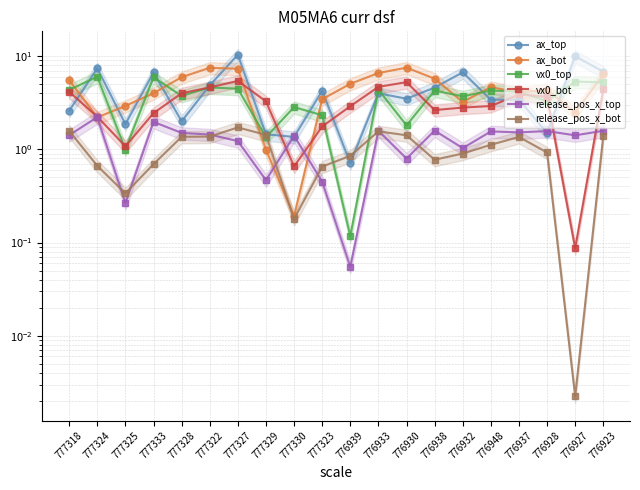

How many interior local valleys does the release_pos_x_top series have?

7